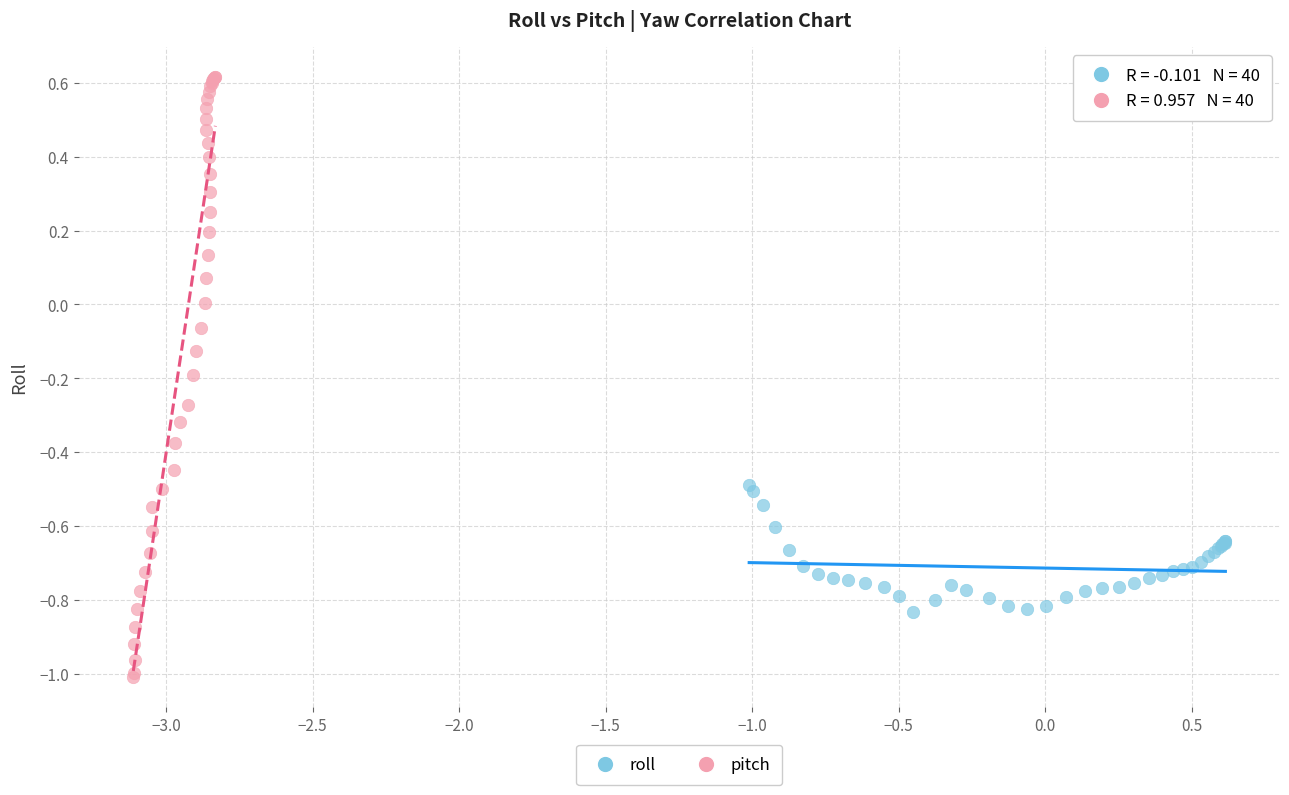

Which series reaches the maximum Y coordinate?

pitch